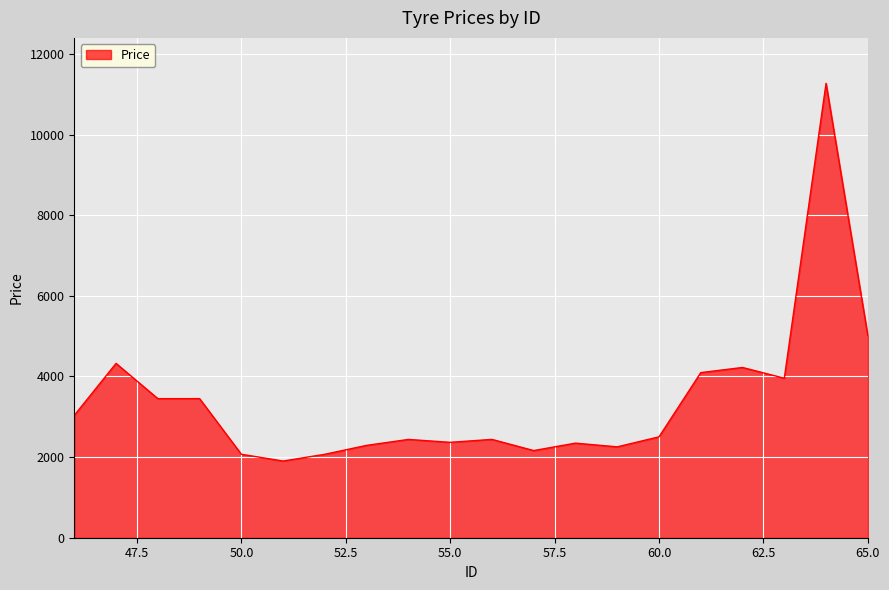

How many lines are shown in the chart?

1